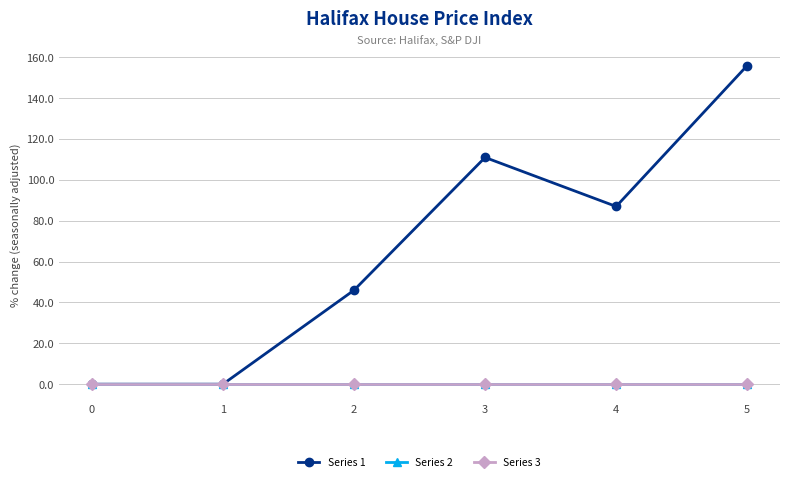

Which series has the largest total across all categories?

Series 1